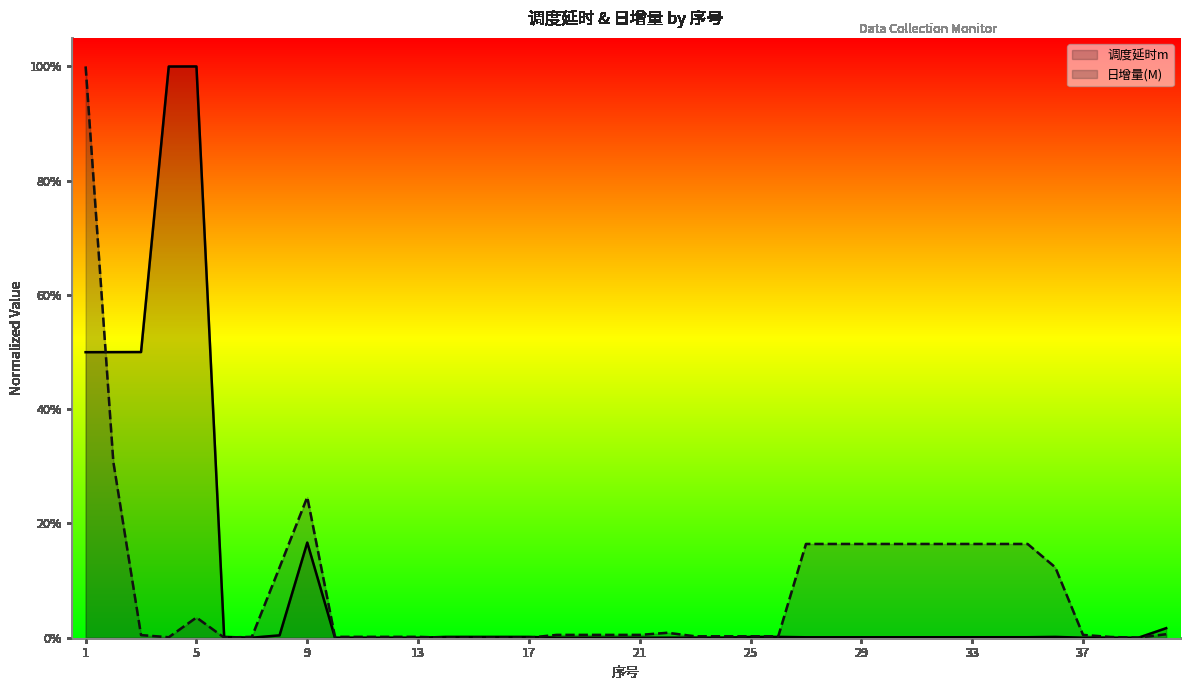

Reading left to right, what are all the values shown in this chart?

调度延时m: 1=0.5	2=0.5	3=0.5	4=1.0	5=1.0	6=0.0	7=0.0	8=0.0	9=0.2	10=0.0	11=0.0	12=0.0	13=0.0	14=0.0	15=0.0	16=0.0	17=0.0	18=0.0	19=0.0	20=0.0	21=0.0	22=0.0	23=0.0	24=0.0	25=0.0	26=0.0	27=0.0	28=0.0	29=0.0	30=0.0	31=0.0	32=0.0	33=0.0	34=0.0	35=0.0	36=0.0	37=0.0	38=0.0	39=0.0	40=0.0
日增量(M): 1=1.0	2=0.3	3=0.0	4=0.0	5=0.0	6=0.0	7=0.0	8=0.1	9=0.2	10=0.0	11=0.0	12=0.0	13=0.0	14=0.0	15=0.0	16=0.0	17=0.0	18=0.0	19=0.0	20=0.0	21=0.0	22=0.0	23=0.0	24=0.0	25=0.0	26=0.0	27=0.2	28=0.2	29=0.2	30=0.2	31=0.2	32=0.2	33=0.2	34=0.2	35=0.2	36=0.1	37=0.0	38=0.0	39=0.0	40=0.0